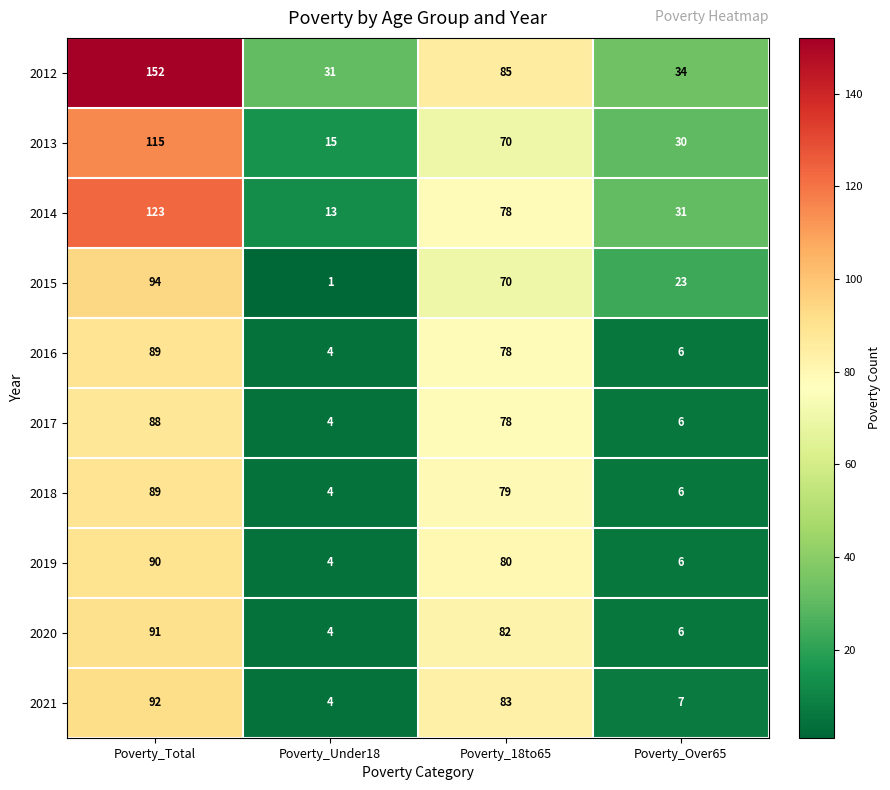

What is the difference between the highest and lowest values at Poverty_18to65?

15